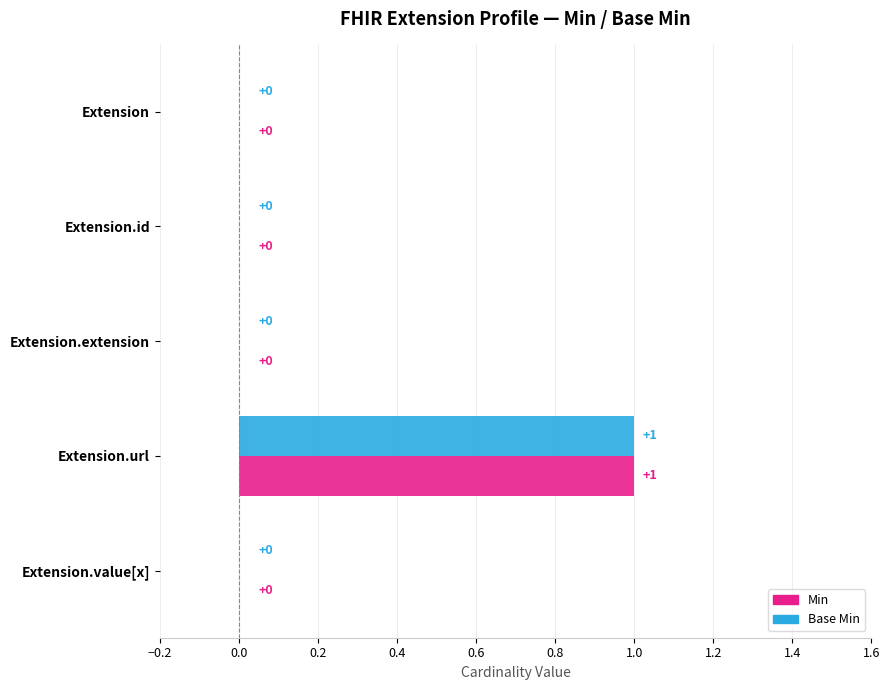

How many Base Min values are between 0 and 1?

5